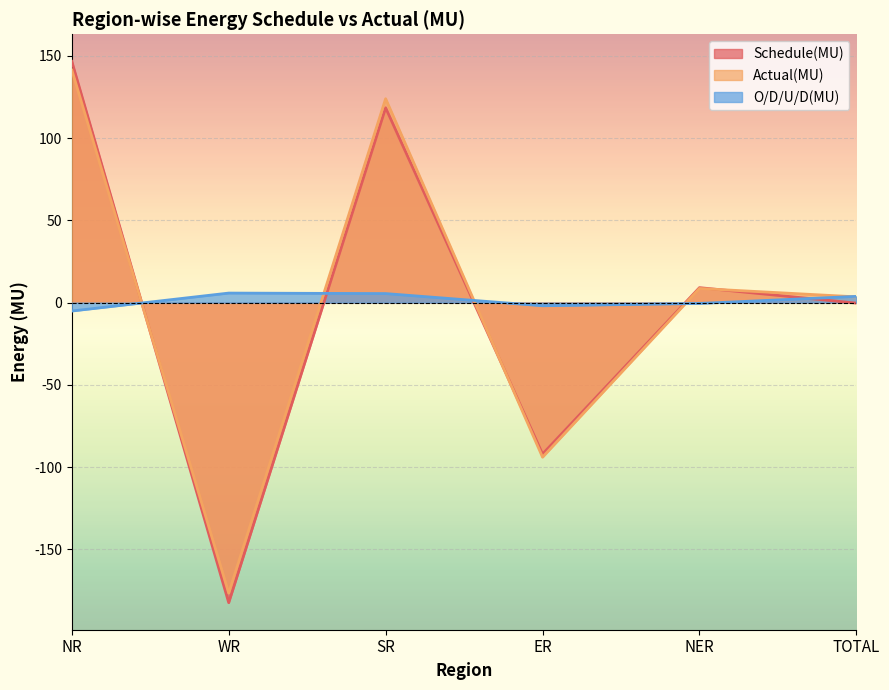

Which series ends up on top after the final intersection of Actual(MU) and Schedule(MU)?

Actual(MU)